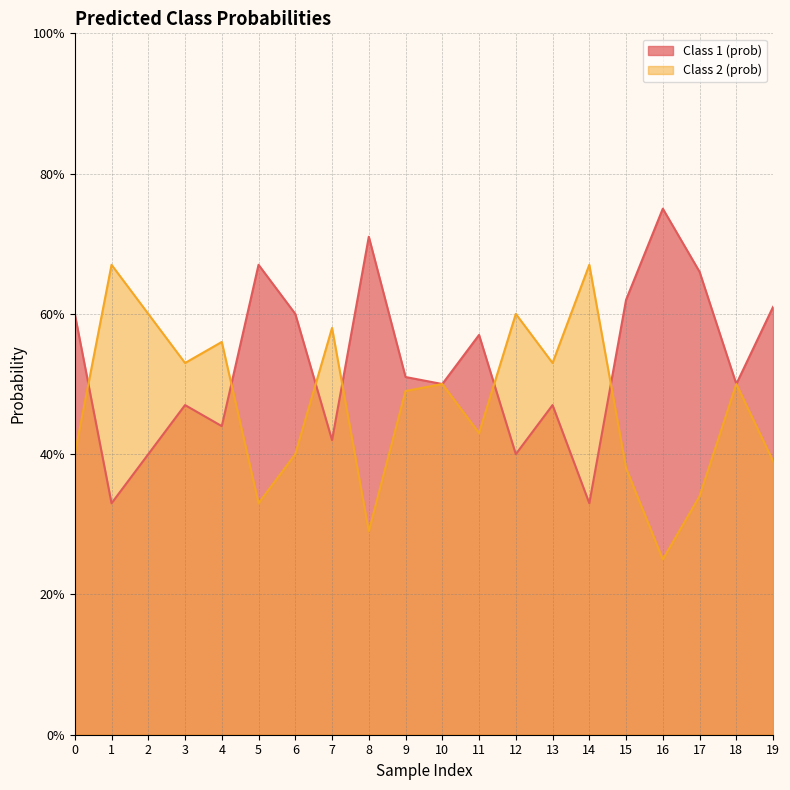

Between 17 and 18, which series saw the biggest shift?

Class 1 (prob)